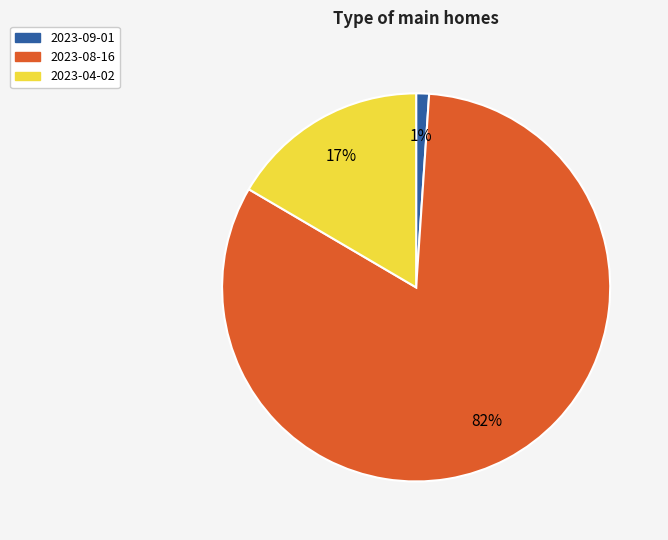

How many segments does this pie chart have?

3